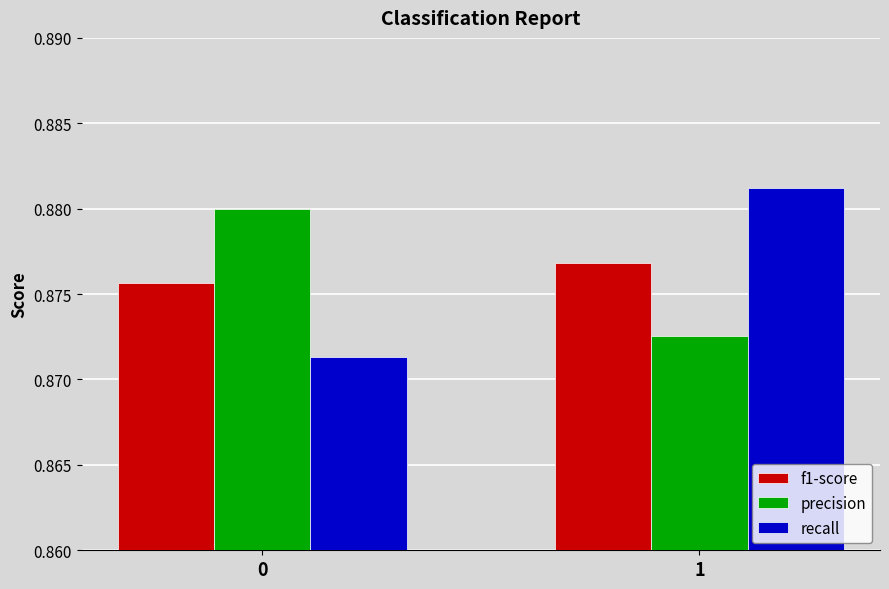

Which series has the widest spread of values?

recall